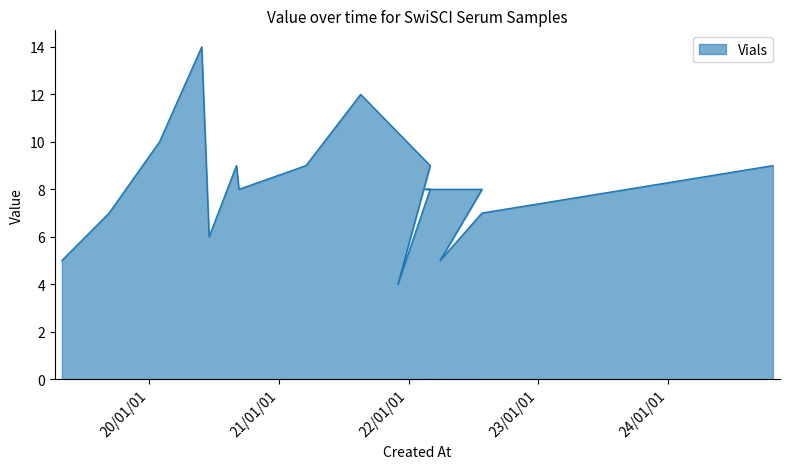

Does the chart have visible grid lines?

No